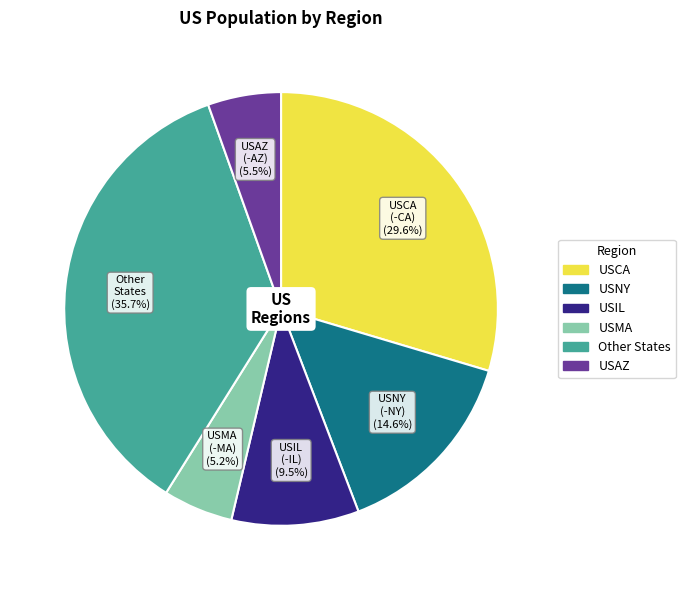

Is there any slice that represents more than half of the pie?

No